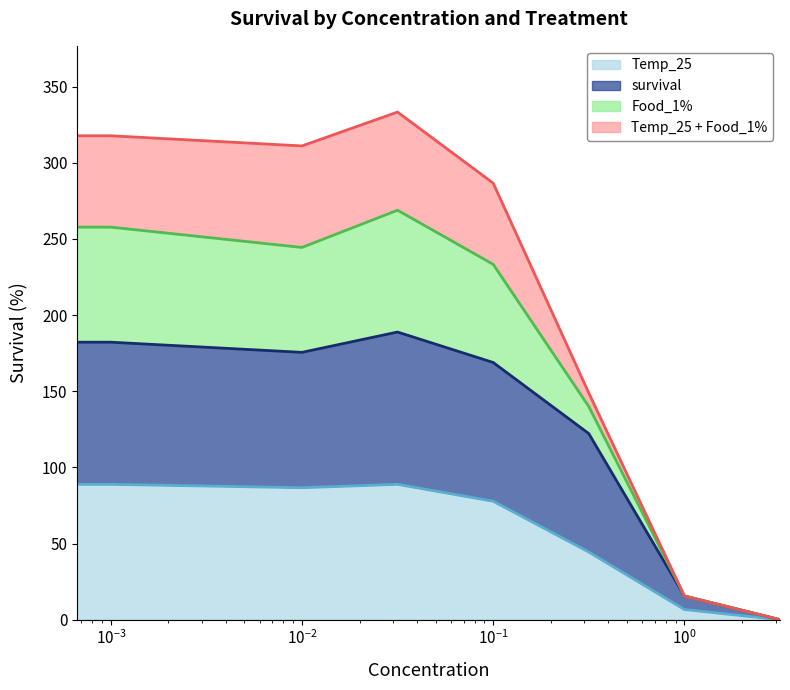

What is the label of the 7th point from the right?

0.001